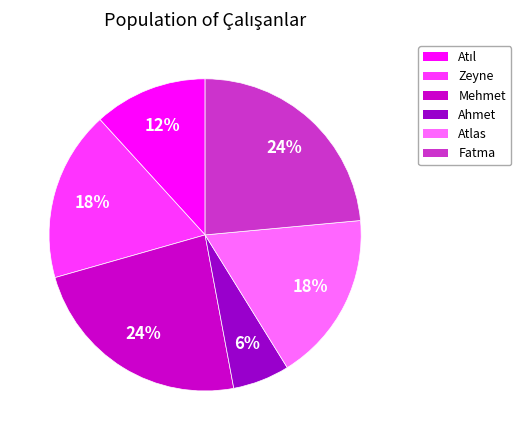

Combined, do Atlas and Ahmet account for over 50%?

No